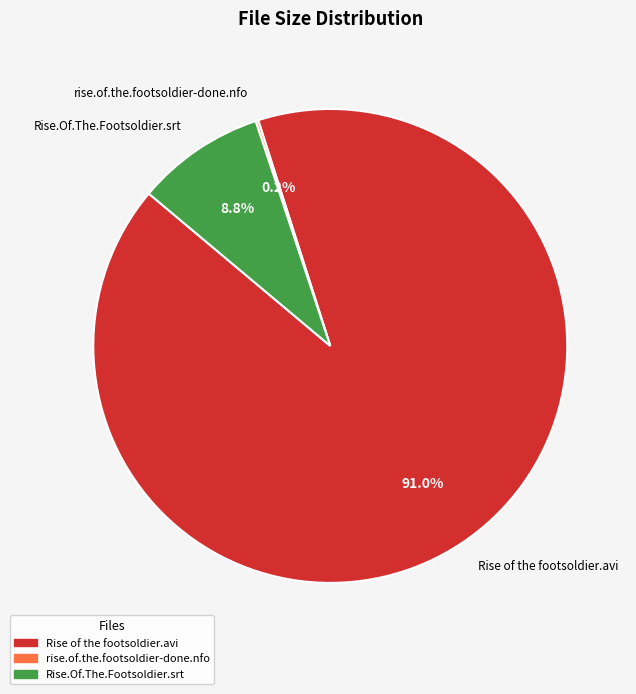

What percentage is NOT represented by Rise.Of.The.Footsoldier.srt?

91.2%